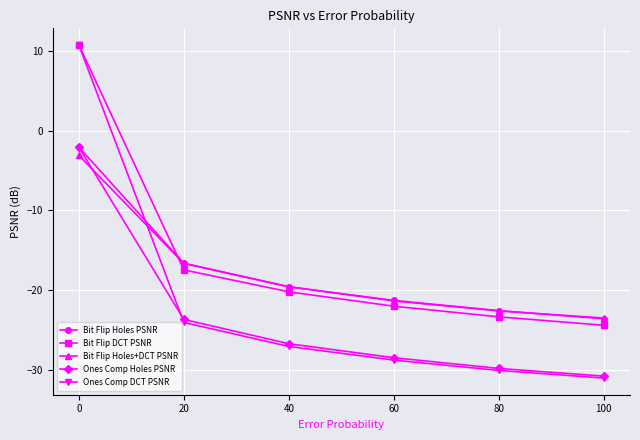

What is the value of the Bit Flip Holes+DCT PSNR point at the 5th from the left?

-22.6